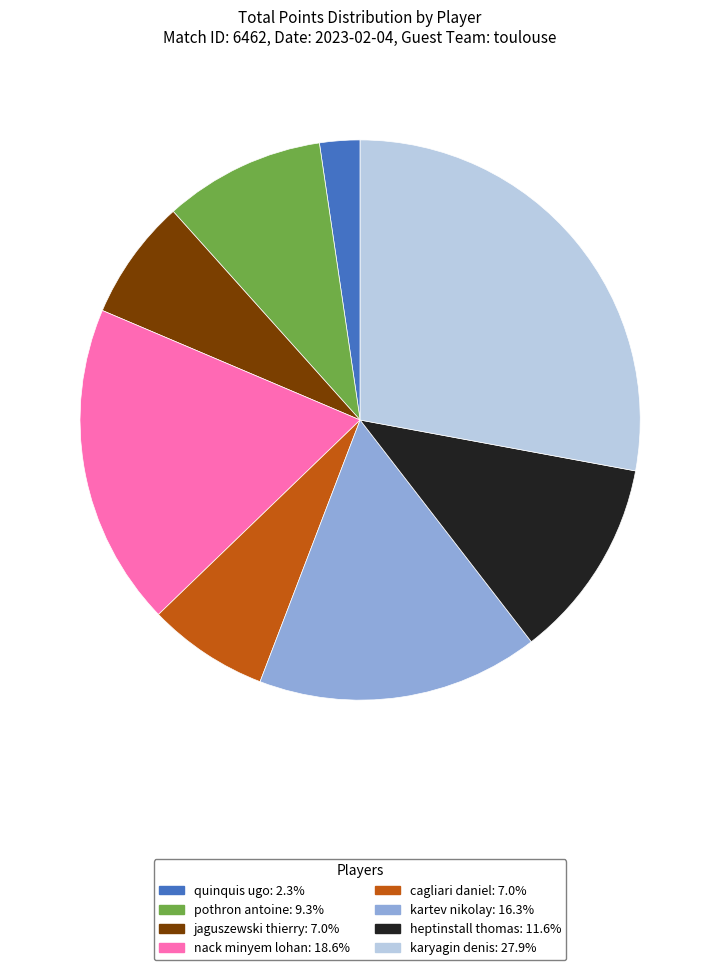

Does karyagin denis account for over 50% of the chart?

No